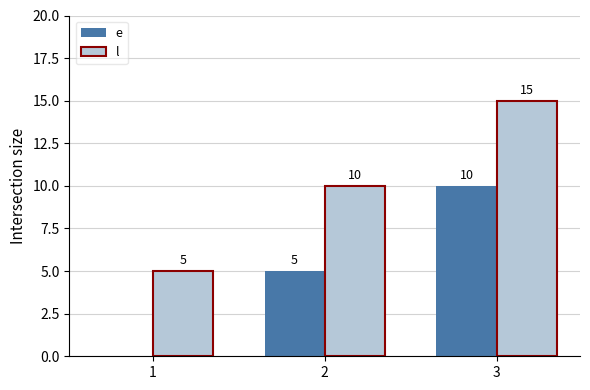

What is the difference between the e values at 2 and 3?

5